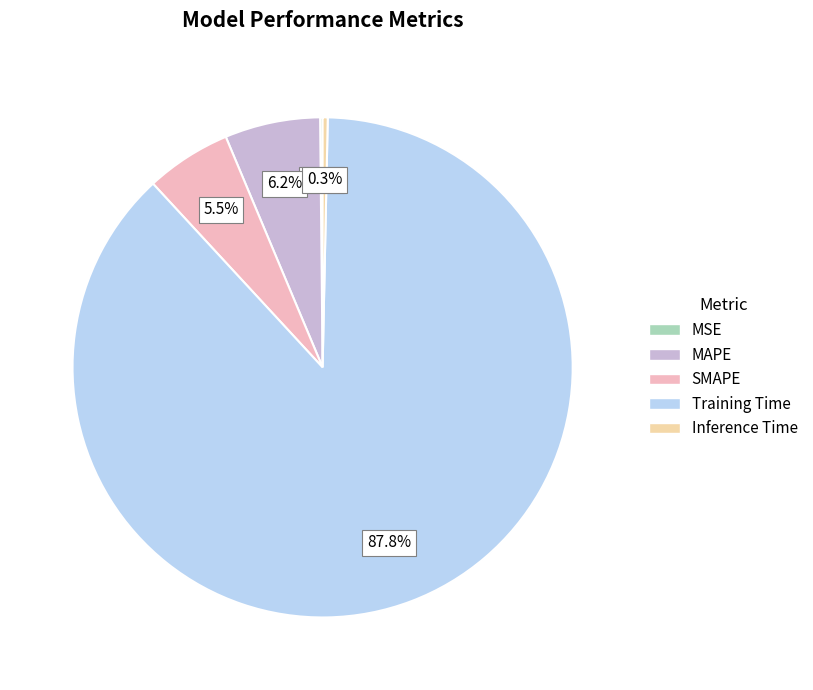

Which slice is the largest?

Training Time